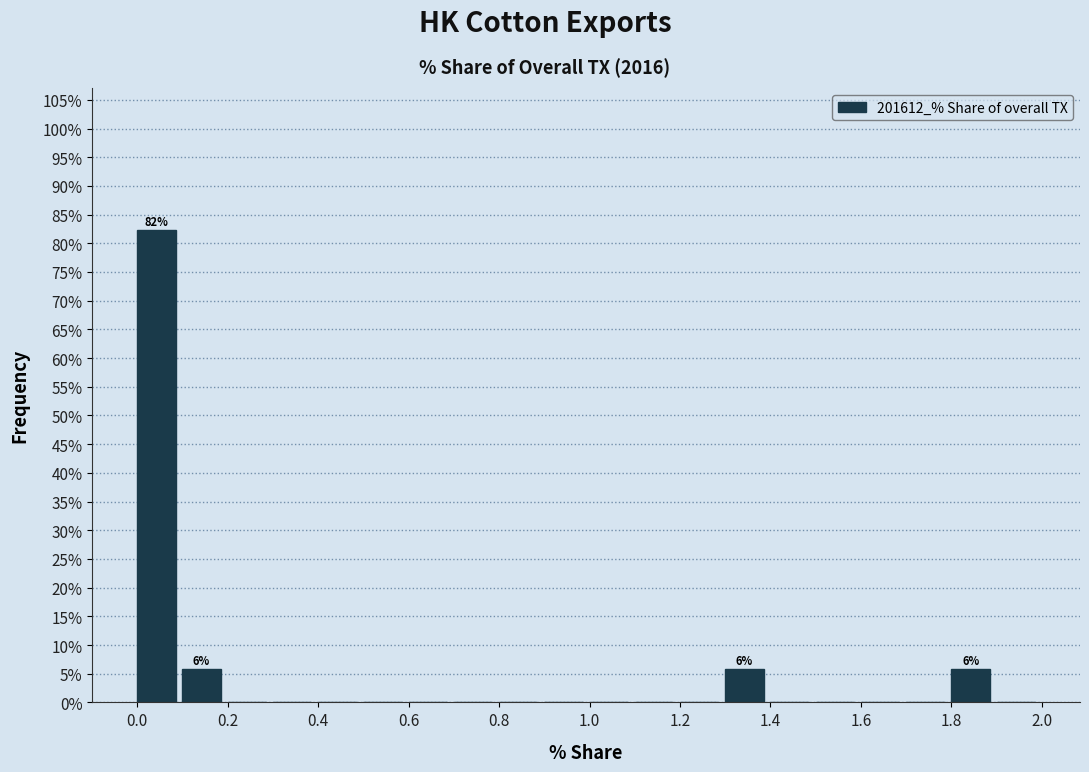

Which range on the x-axis has the tallest bar?

0.0 to 0.1